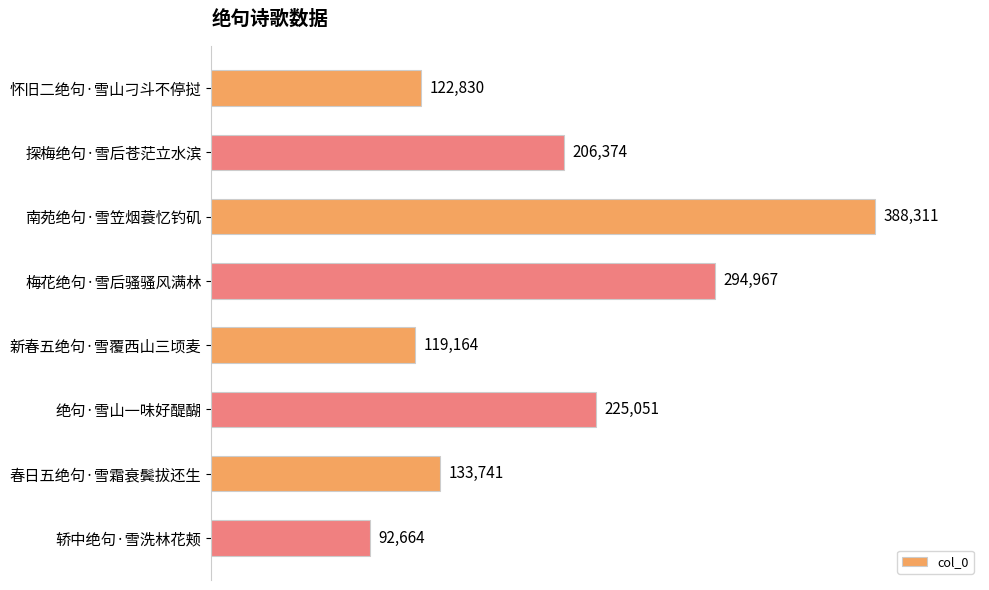

What is the ratio of the value at 南苑绝句·雪笠烟蓑忆钓矶 to the value at 怀旧二绝句·雪山刁斗不停挝?

3.2